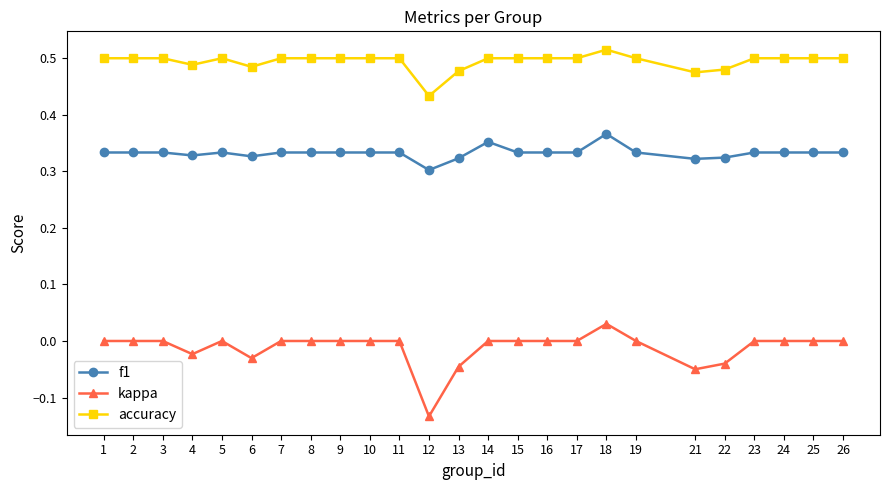

At which category does the chart reach its peak across all series?

18